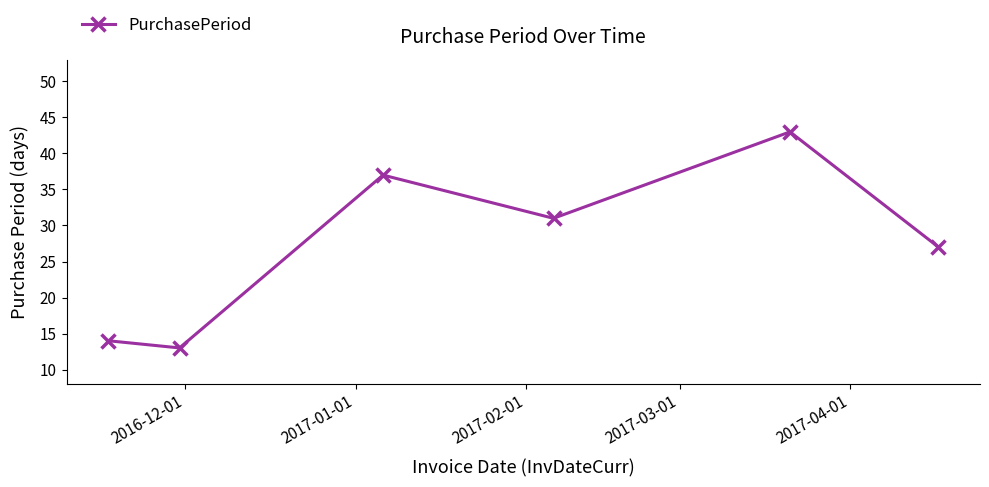

What is the greatest value displayed?

43